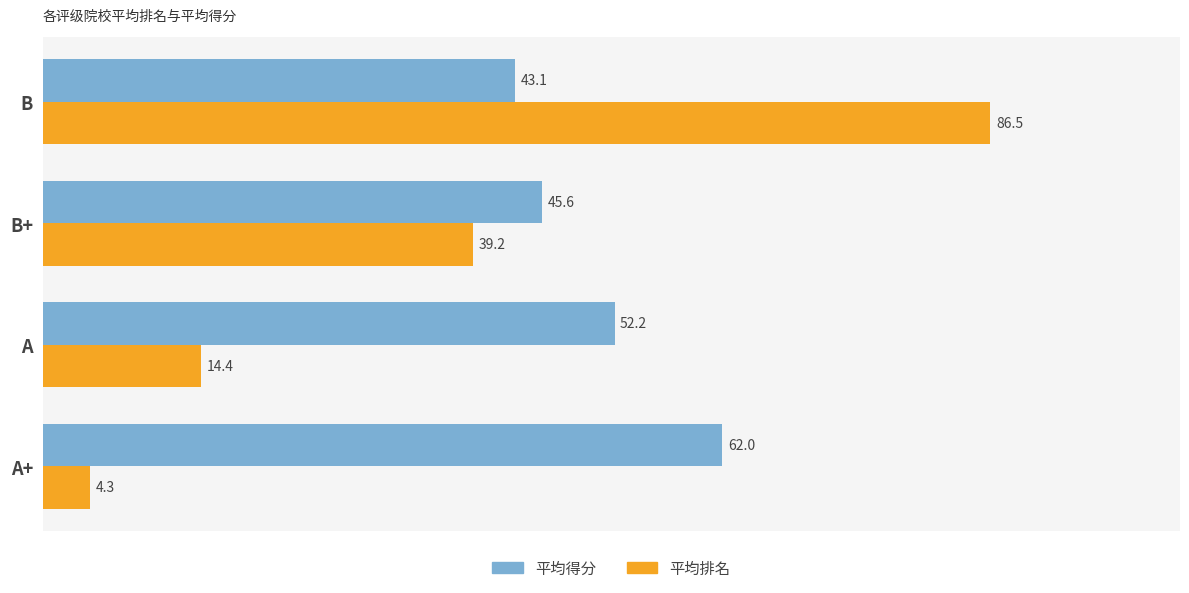

What value does the 平均得分 series have at A?

52.2